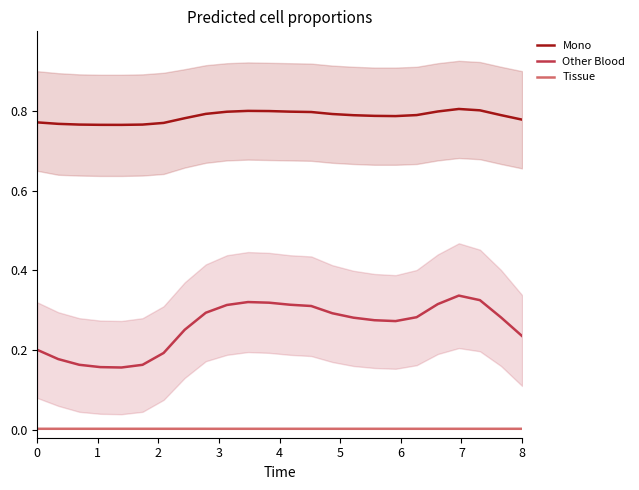

At how many categories does at least one series exceed 0?

24